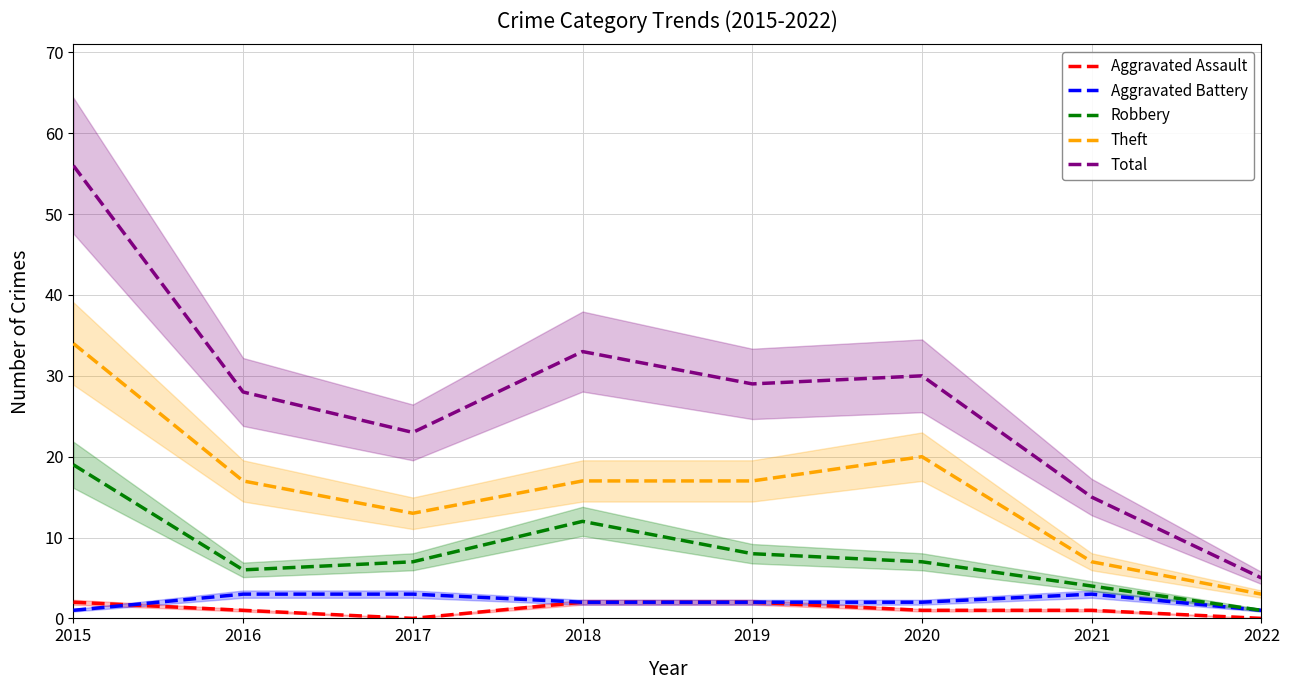

At which category does Aggravated Battery reach its first local peak?

2021